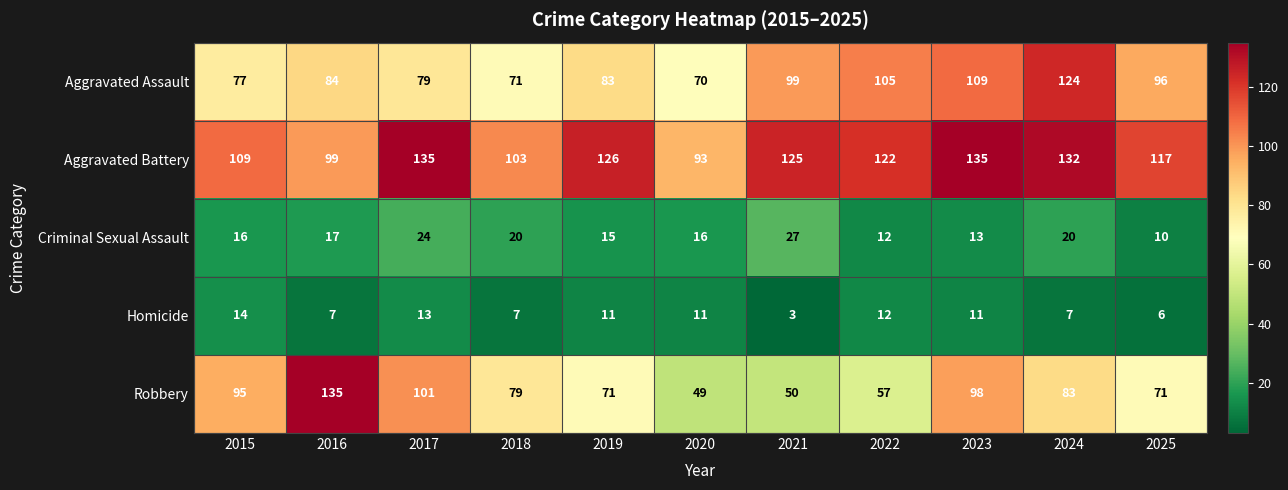

Is the value of Robbery at 2019 greater than the value of Criminal Sexual Assault at 2019?

Yes